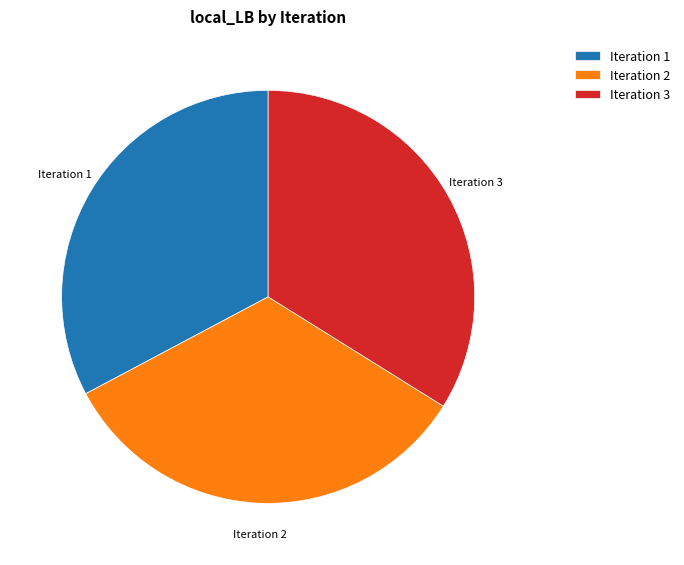

Combined, do Iteration 1 and Iteration 3 account for over 50%?

Yes